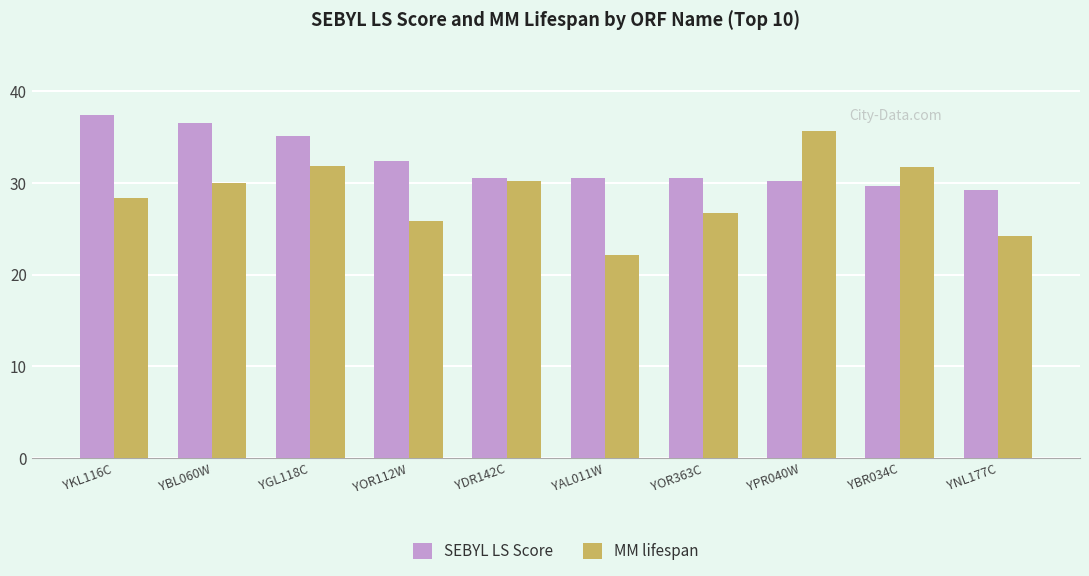

What is the greatest value displayed?

37.4